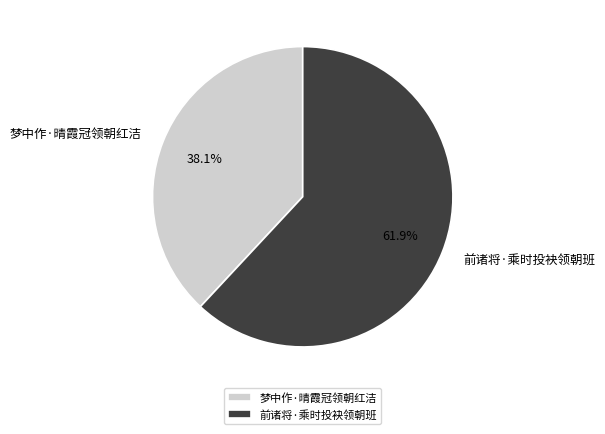

Count the number of slices in the pie.

2